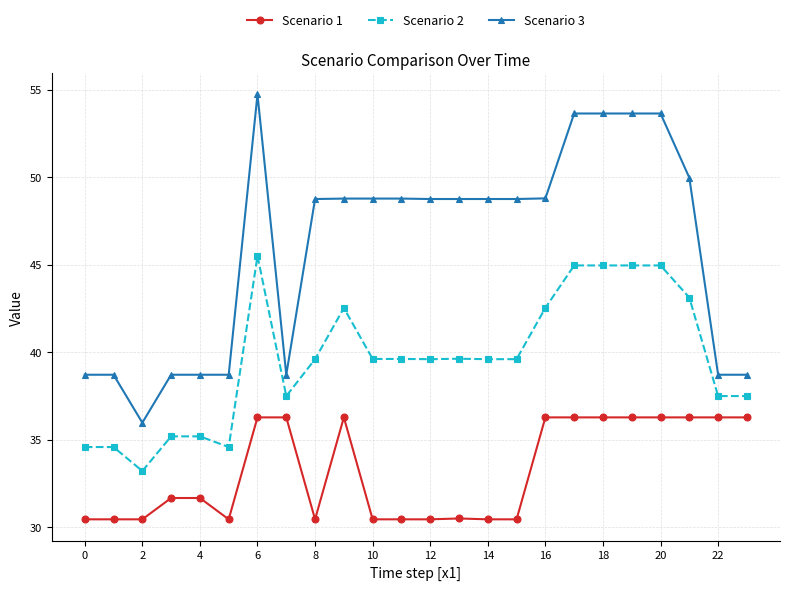

What is the value of the Scenario 1 point at the 24th from the left?

36.3